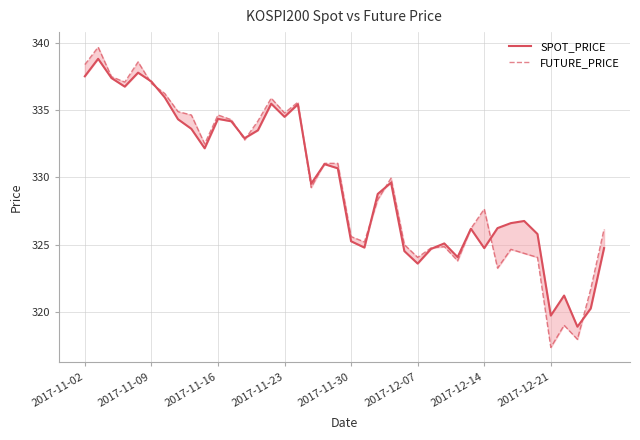

How many intersections are there between FUTURE_PRICE and SPOT_PRICE?

12